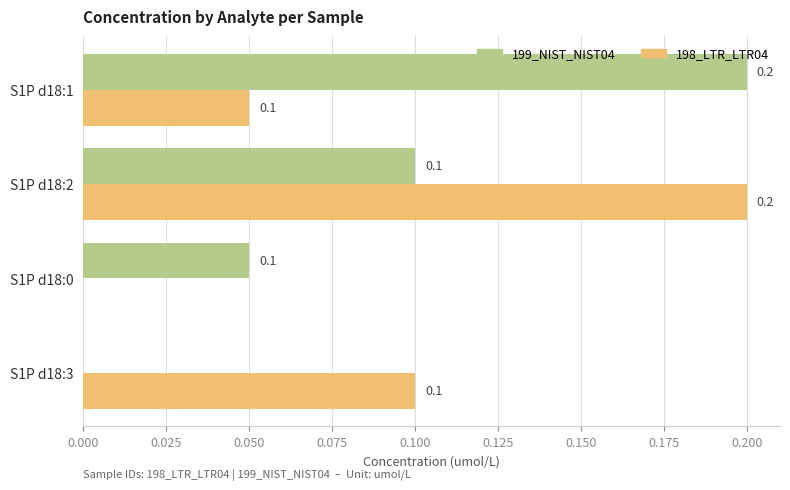

What is the sum of all 199_NIST_NIST04 values?

0.4